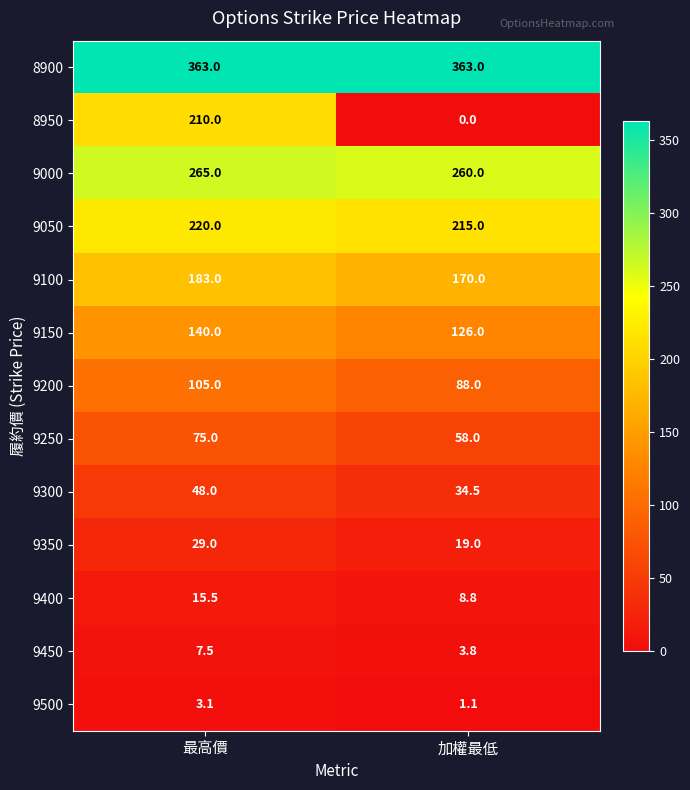

Reading left to right, list all the values displayed in this chart.

8900: 最高價=363.0	加權最低=363.0
8950: 最高價=210.0	加權最低=0.0
9000: 最高價=265.0	加權最低=260.0
9050: 最高價=220.0	加權最低=215.0
9100: 最高價=183.0	加權最低=170.0
9150: 最高價=140.0	加權最低=126.0
9200: 最高價=105.0	加權最低=88.0
9250: 最高價=75.0	加權最低=58.0
9300: 最高價=48.0	加權最低=34.5
9350: 最高價=29.0	加權最低=19.0
9400: 最高價=15.5	加權最低=8.8
9450: 最高價=7.5	加權最低=3.8
9500: 最高價=3.1	加權最低=1.1